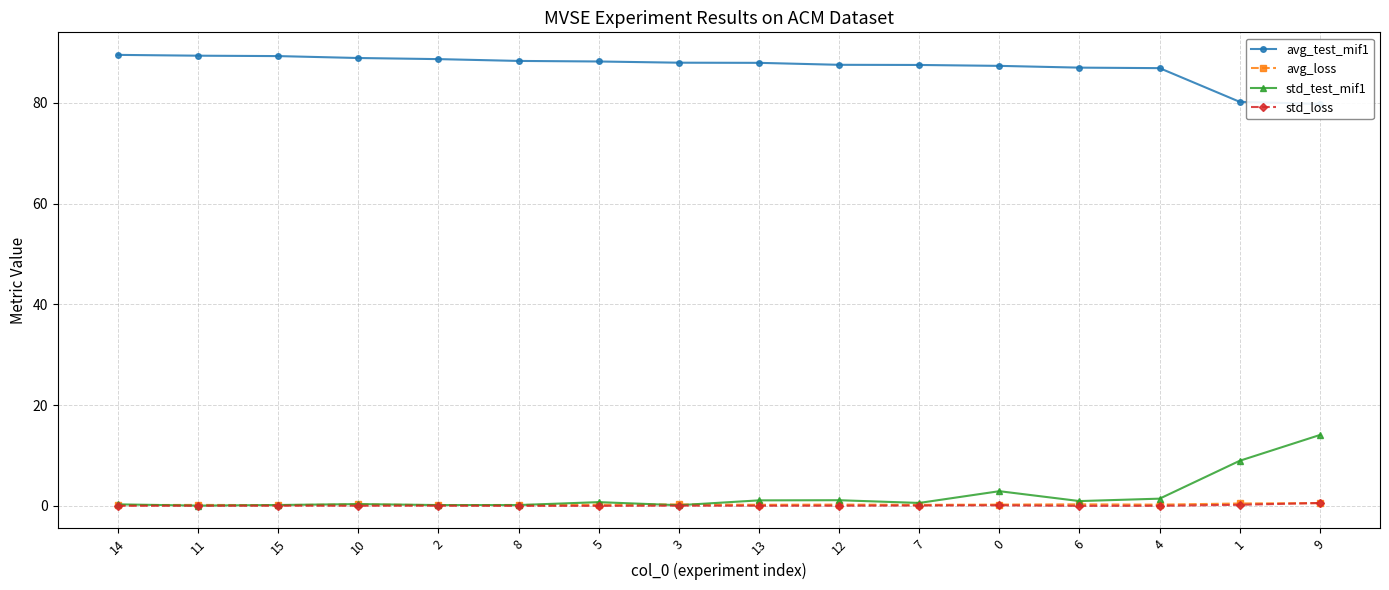

How many categories are shown in the chart?

16